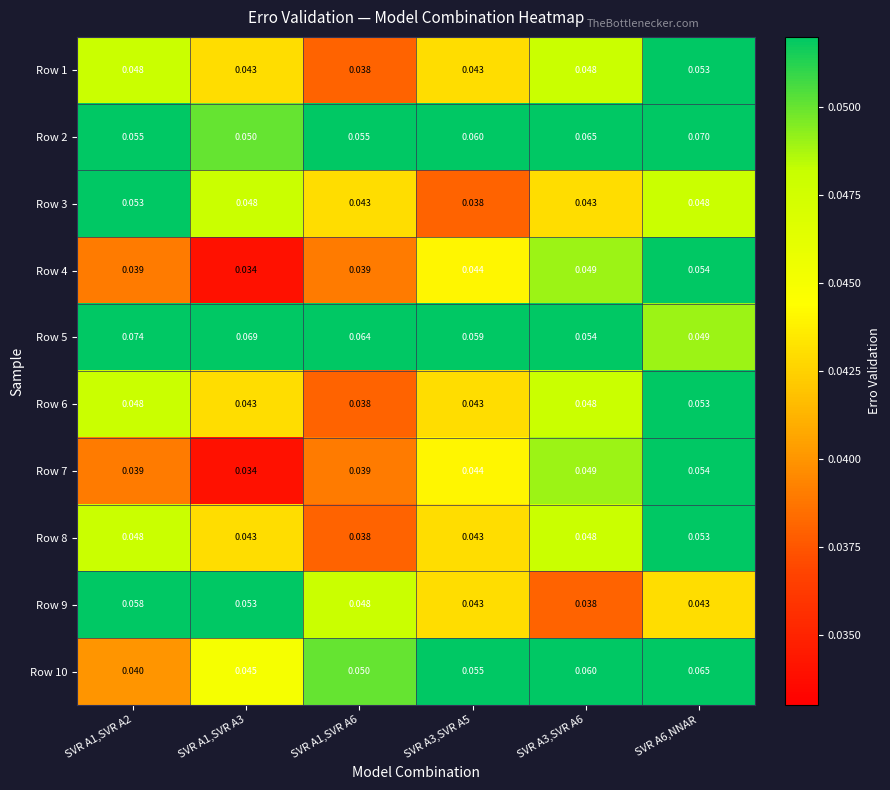

Is the value of Row 4 at SVR A3,SVR A6 greater than the value of Row 8 at SVR A3,SVR A5?

Yes